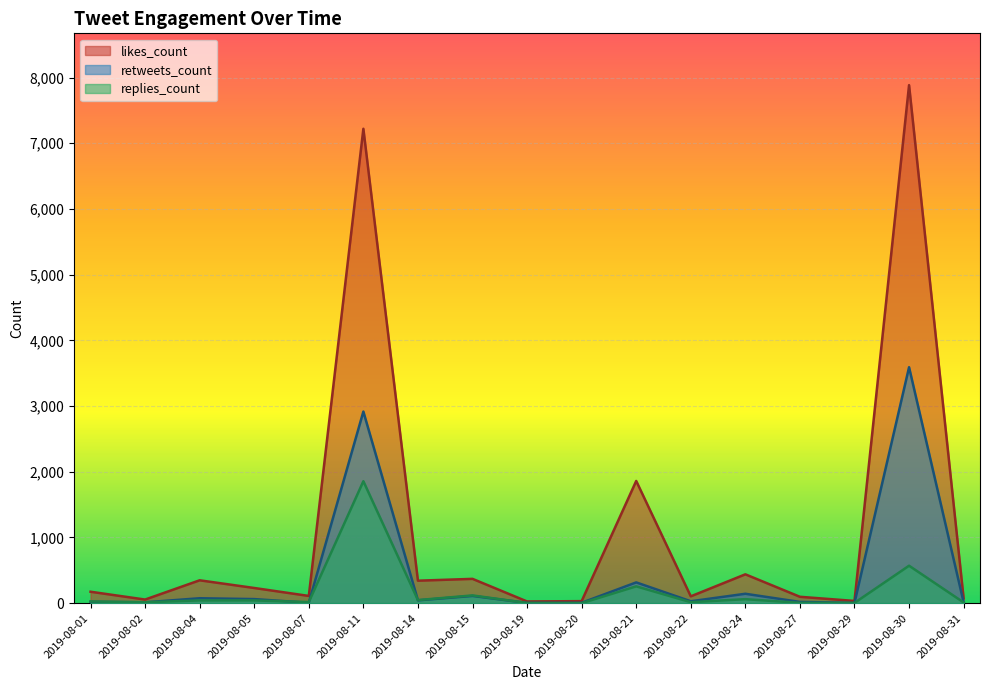

The retweets_count series shows 1 at 2019-08-07. True or false?

False